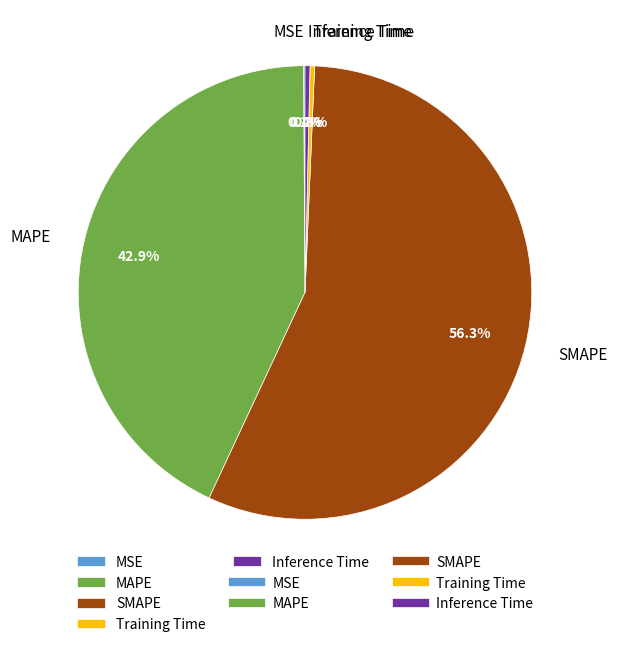

What percentage is the MAPE slice, to the nearest percent?

43%